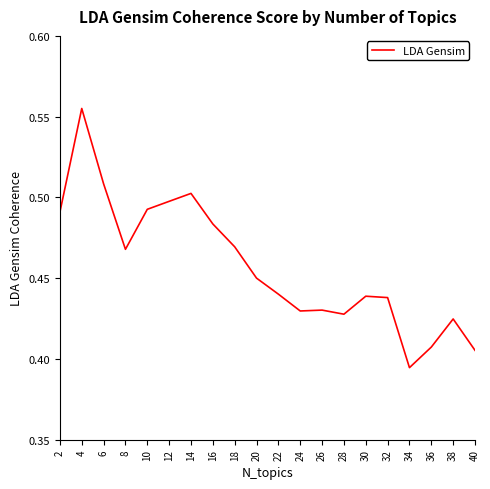

Which has a higher value, 32 or 8?

8